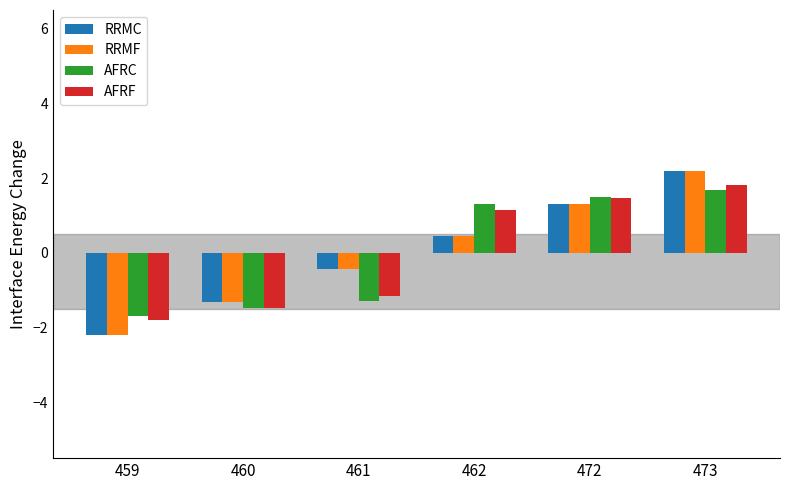

The value of AFRF at 459 is -1.8. True or false?

True